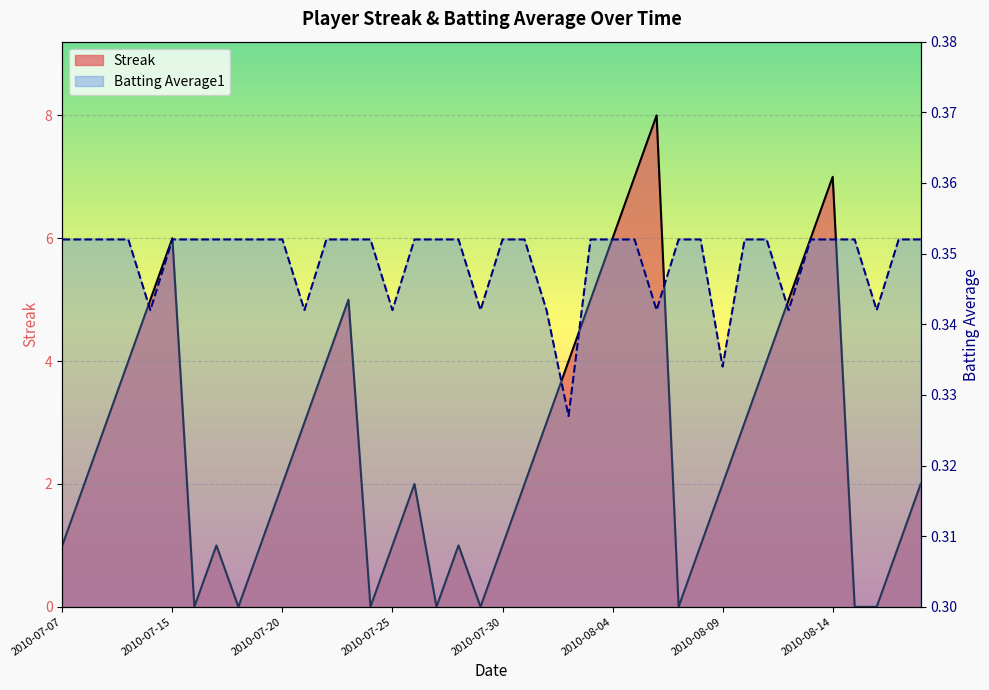

List the labels in order of Batting Average1 value, smallest first.

2010-08-02, 2010-08-09, 2010-07-11, 2010-07-21, 2010-07-25, 2010-07-29, 2010-08-01, 2010-08-06, 2010-08-12, 2010-08-16, 2010-07-07, 2010-07-08, 2010-07-09, 2010-07-10, 2010-07-15, 2010-07-16, 2010-07-17, 2010-07-18, 2010-07-19, 2010-07-20, 2010-07-22, 2010-07-23, 2010-07-24, 2010-07-26, 2010-07-27, 2010-07-28, 2010-07-30, 2010-07-31, 2010-08-03, 2010-08-04, 2010-08-05, 2010-08-07, 2010-08-08, 2010-08-10, 2010-08-11, 2010-08-13, 2010-08-14, 2010-08-15, 2010-08-17, 2010-08-18